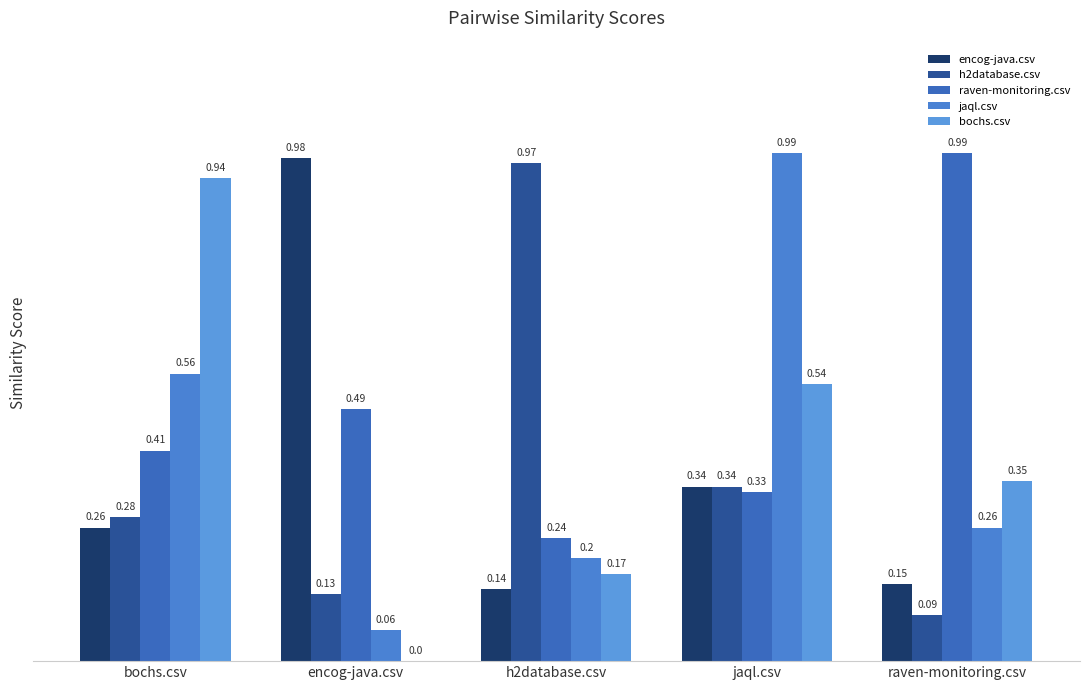

At which category is the sum across all series the highest?

jaql.csv